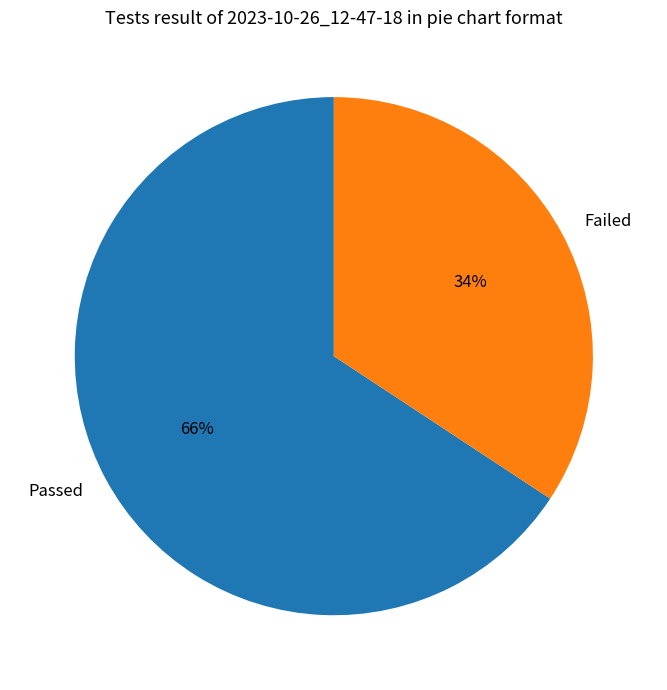

The Passed slice represents 71% of the pie. True or false?

False